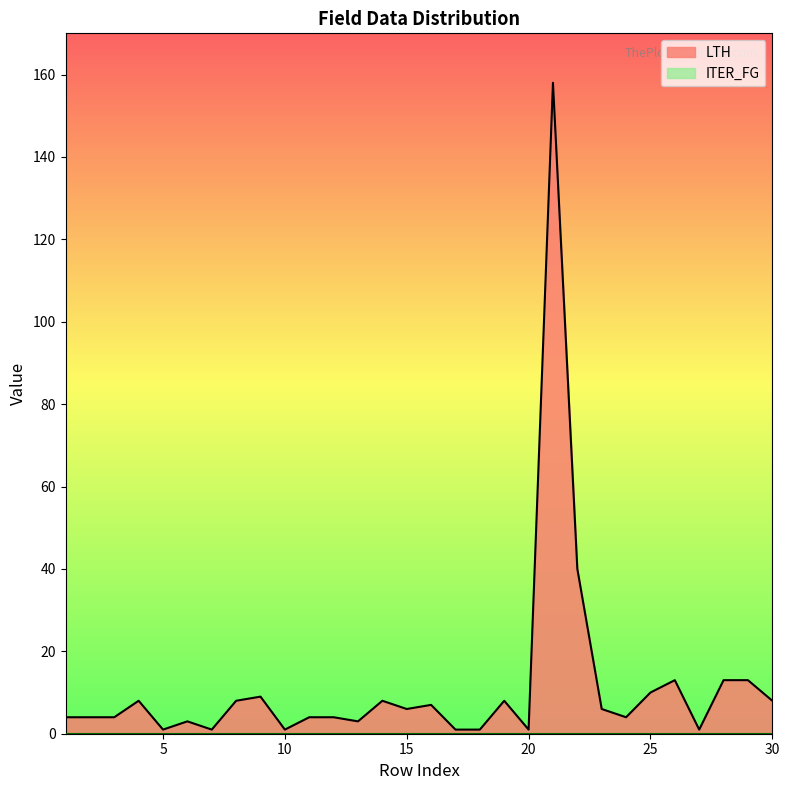

What is the sum of all LTH values?

352